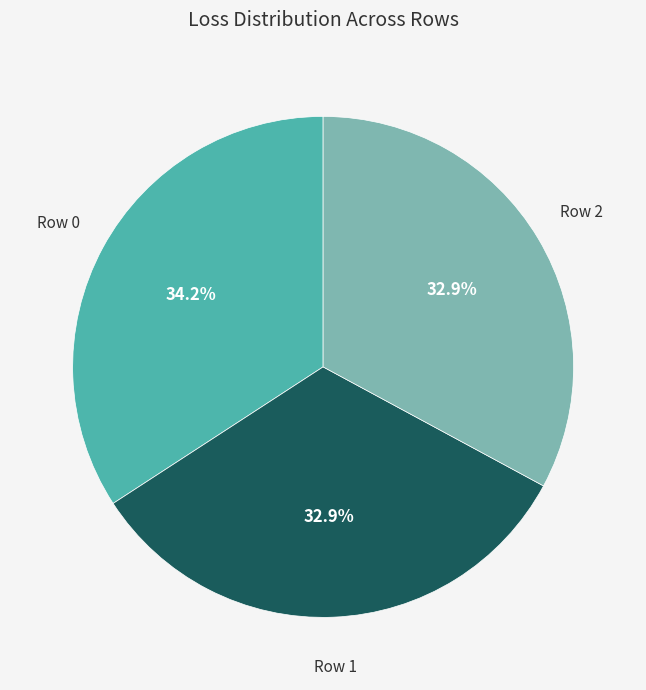

What is the ratio of the value at Row 1 to the value at Row 2?

1.0